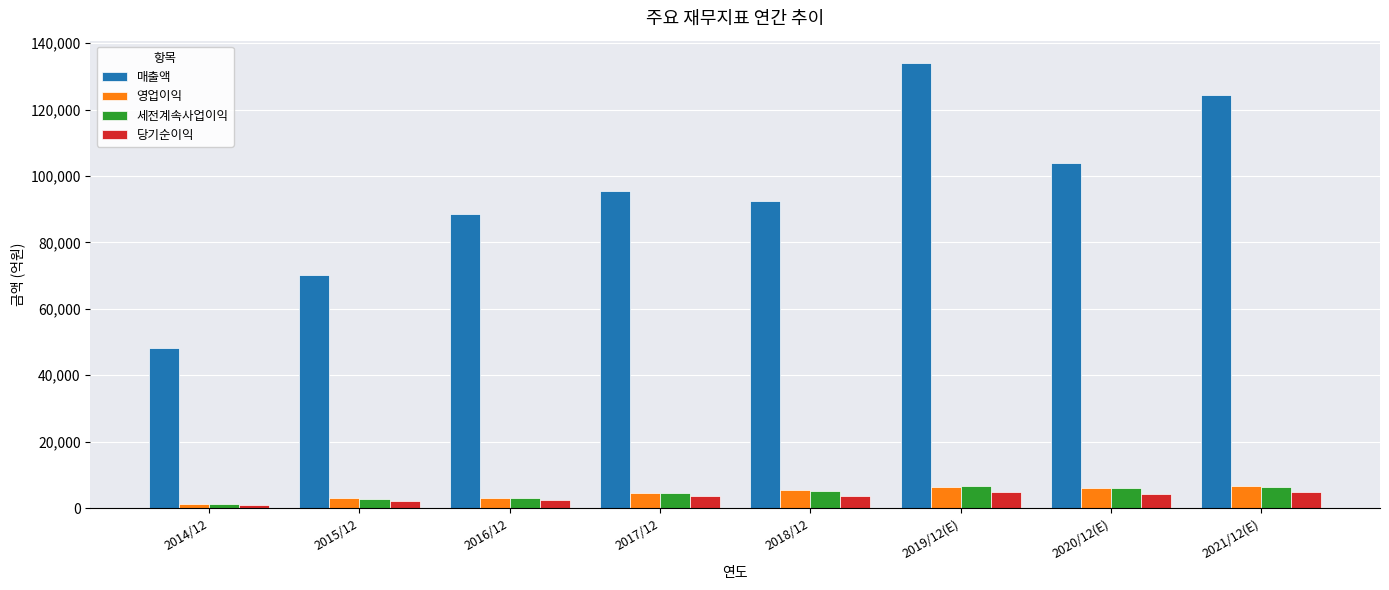

Which series changed the most between 2016/12 and 2020/12(E)?

매출액